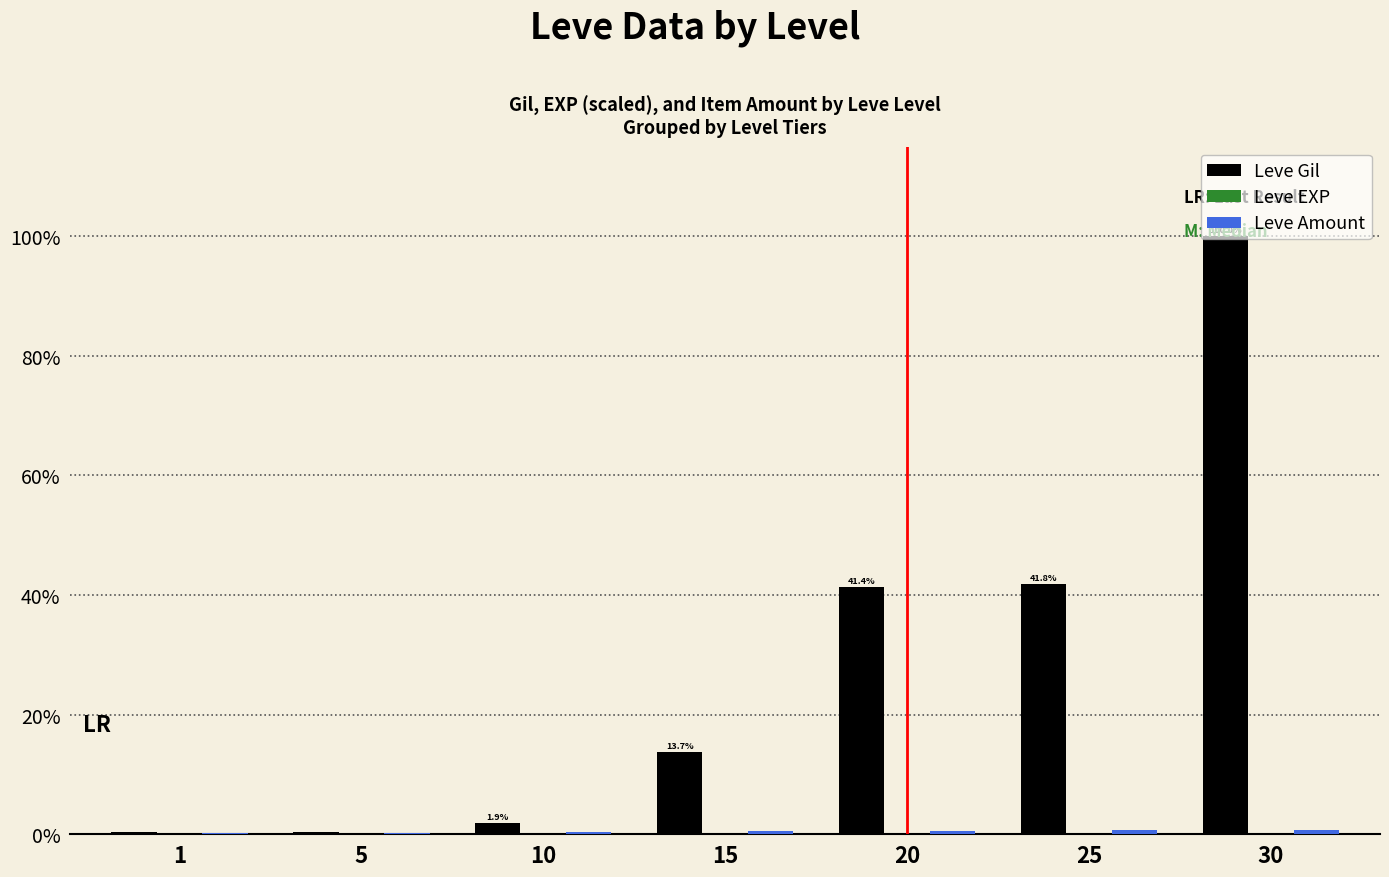

How many categories are shown in the chart?

7